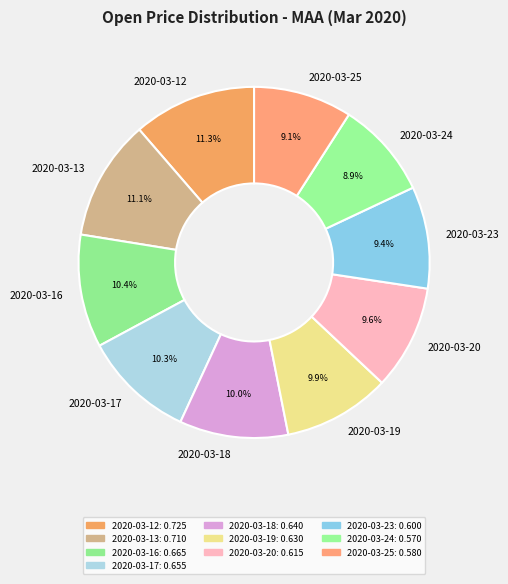

What percentage is the 2020-03-25 slice, to the nearest percent?

9%